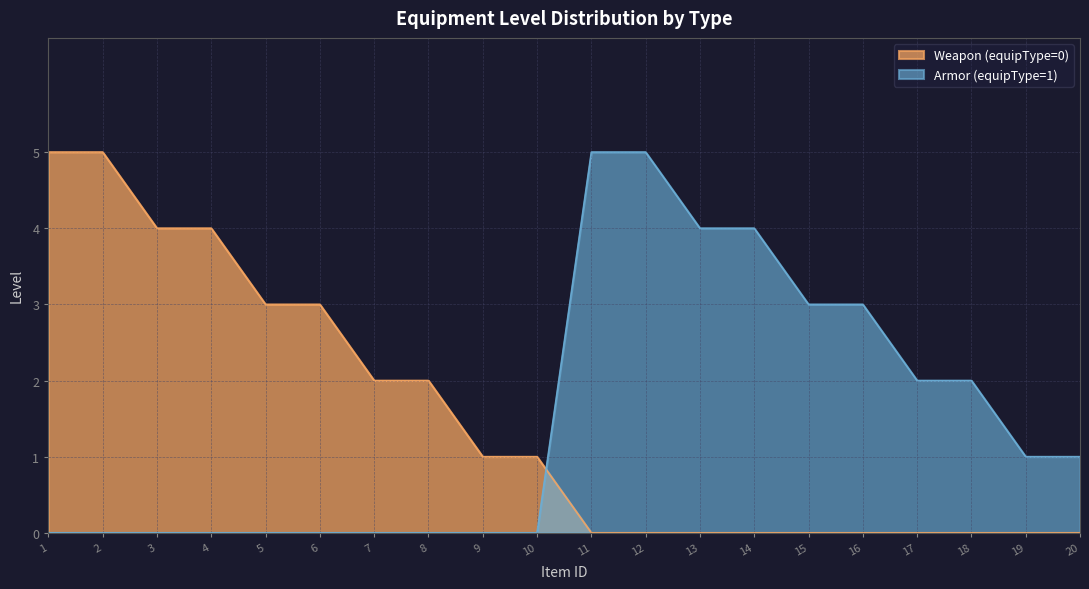

At which category does the chart reach its peak across all series?

1